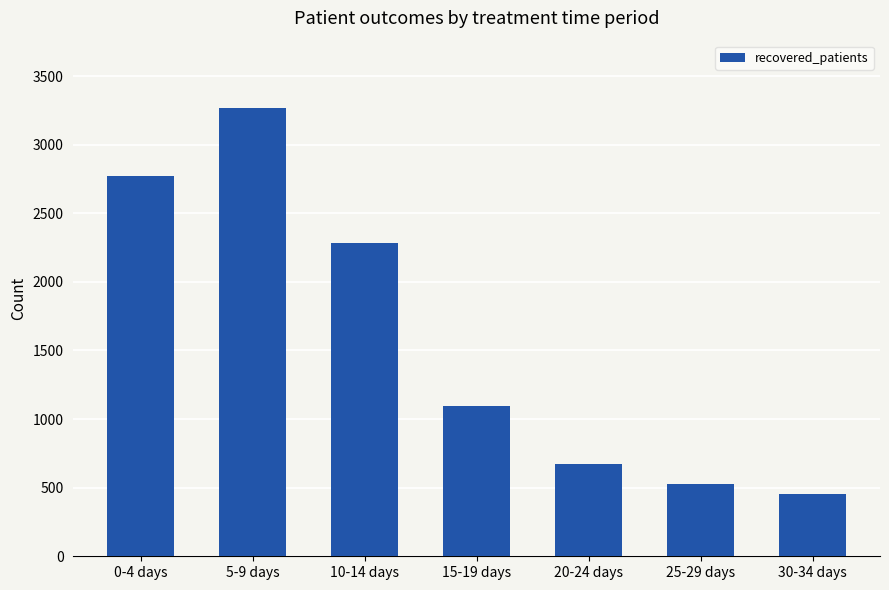

Which has a higher value, 15-19 days or 20-24 days?

15-19 days